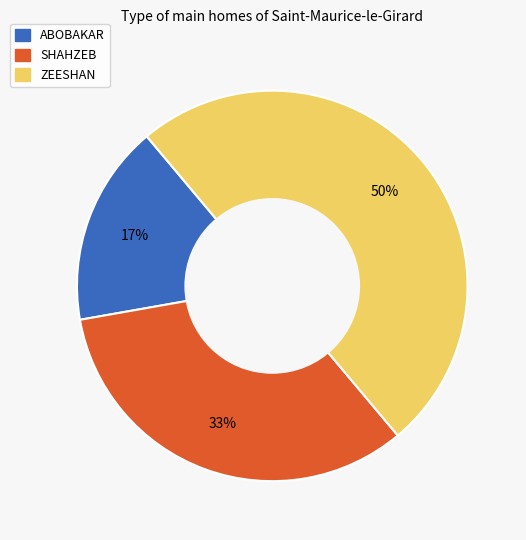

Which slice is the largest?

ZEESHAN